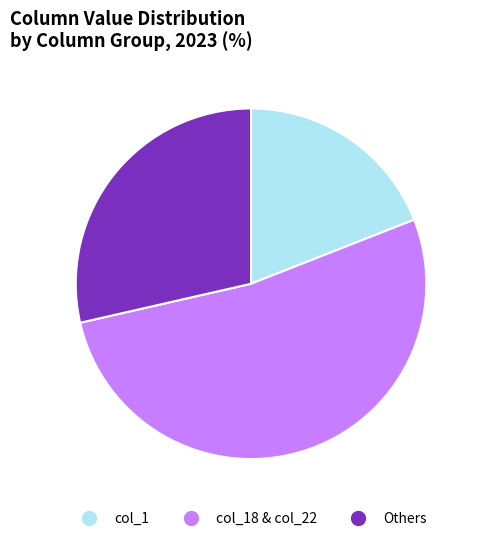

Is there a majority slice in this chart?

Yes